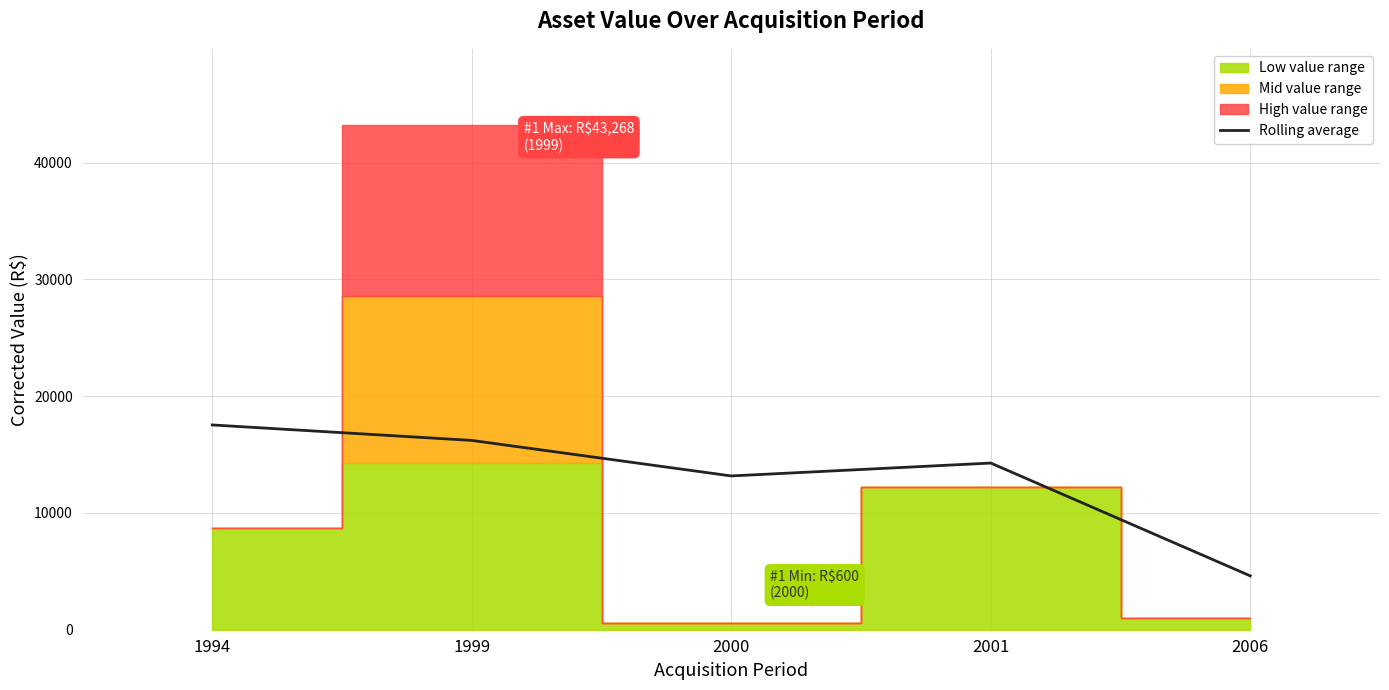

What is the ratio of the value at 1994 to the value at 2006?

3.8